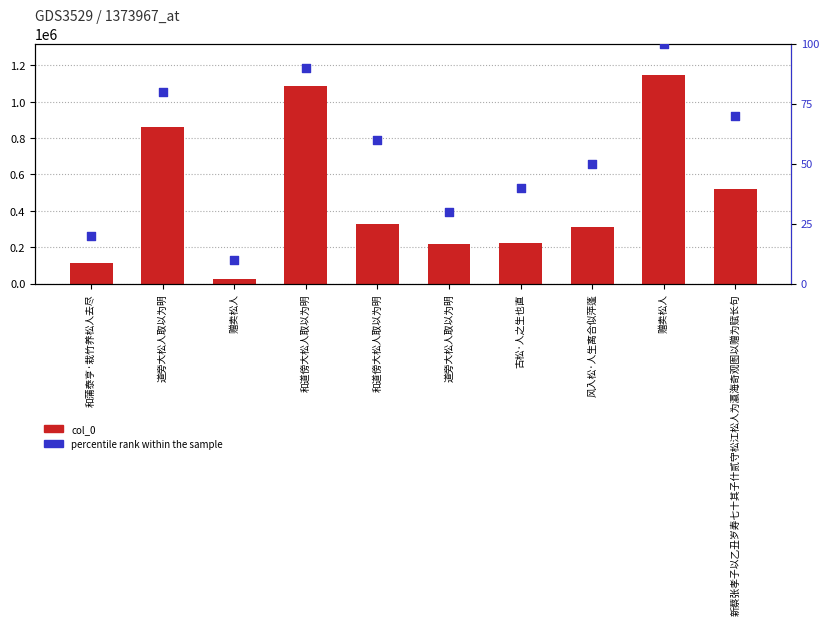

Which series contains the highest Y value?

col_0